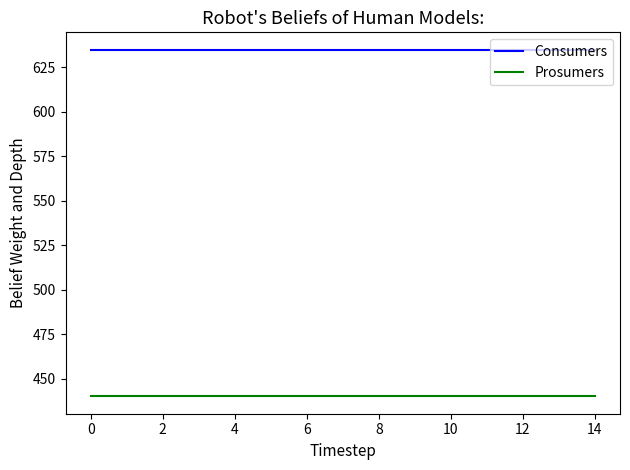

List the series in order of their overall mean, highest first.

Consumers, Prosumers